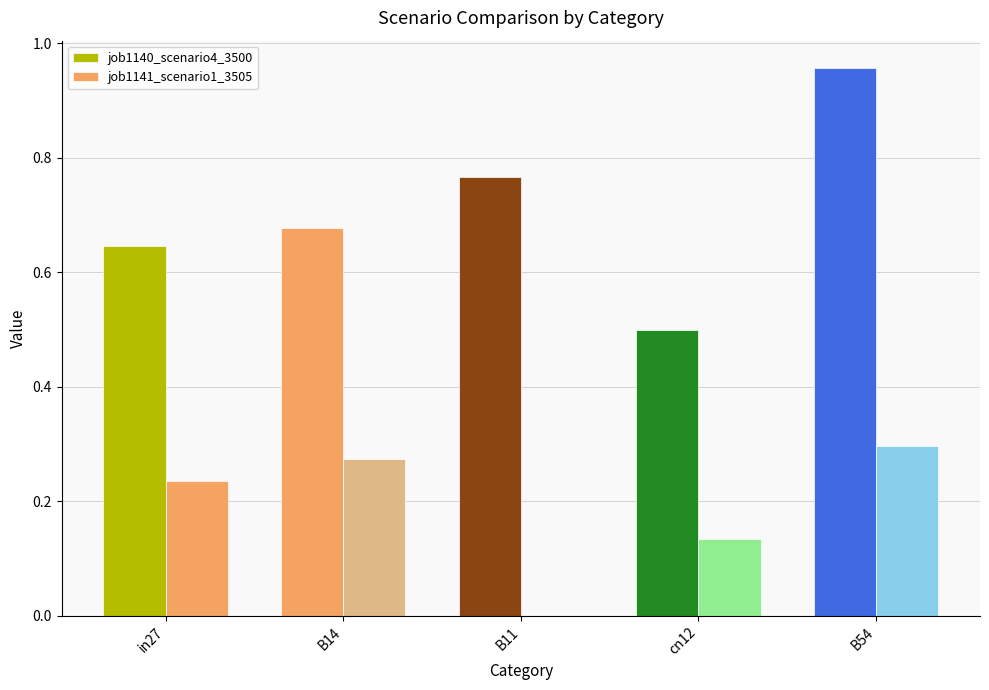

Reading right to left, transcribe all the data shown in this chart.

job1140_scenario4_3500: 1.0	0.5	0.8	0.7	0.6
job1141_scenario1_3505: 0.3	0.1	0.0	0.3	0.2